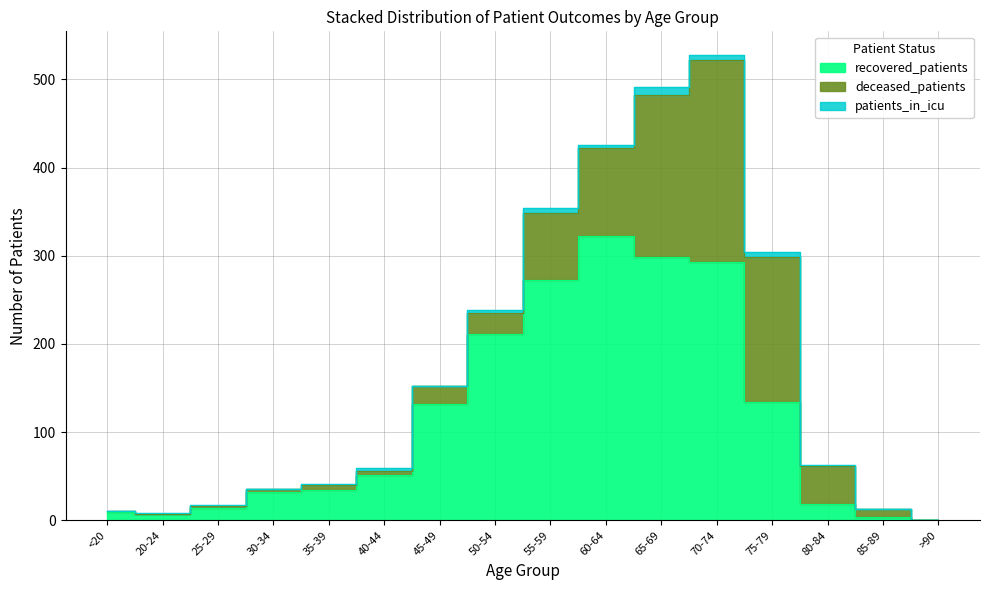

True or false: patients_in_icu has a value of 1 at 20-24.

True